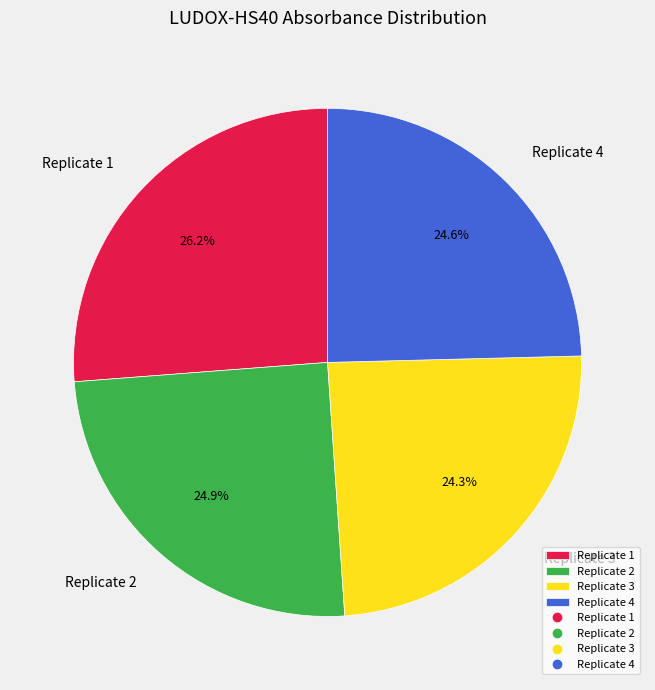

Is it true that Replicate 2 is 38% of the pie?

False